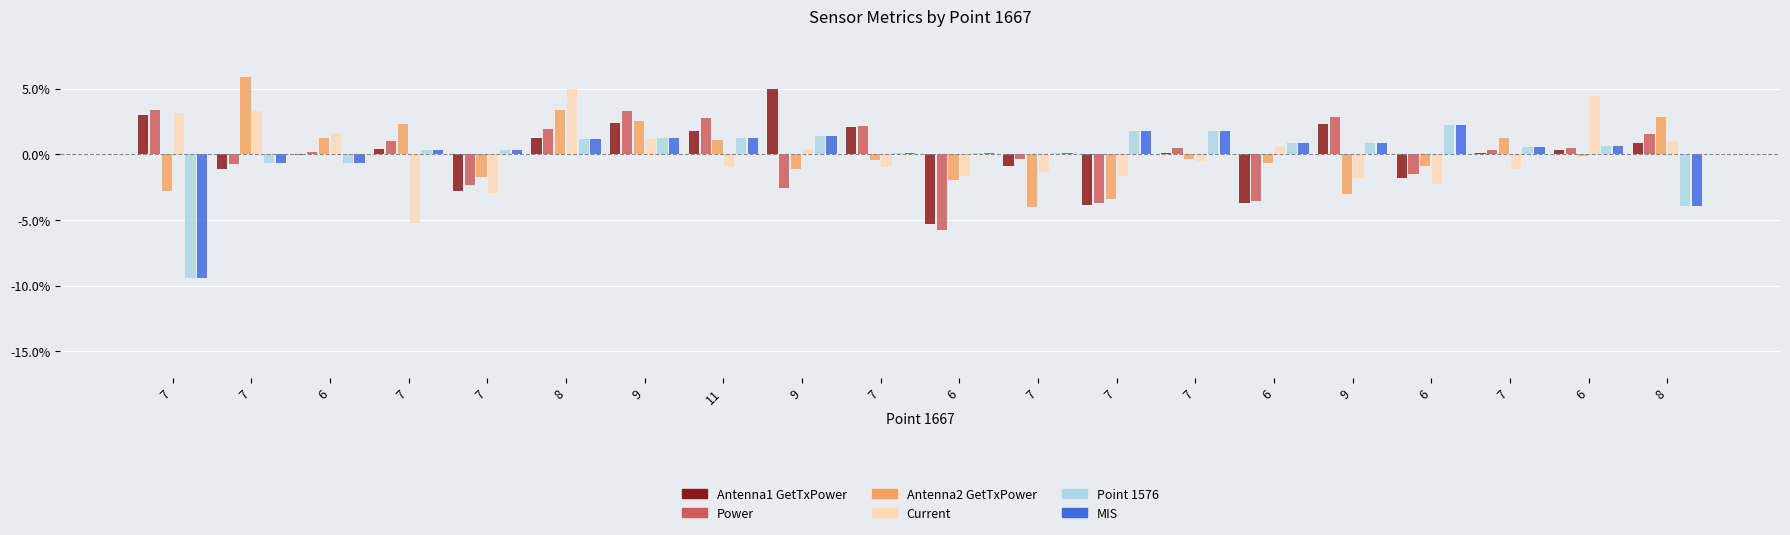

List the series in order of their peak value, lowest first.

MIS, Point 1576, Power, Antenna1 GetTxPower, Current, Antenna2 GetTxPower